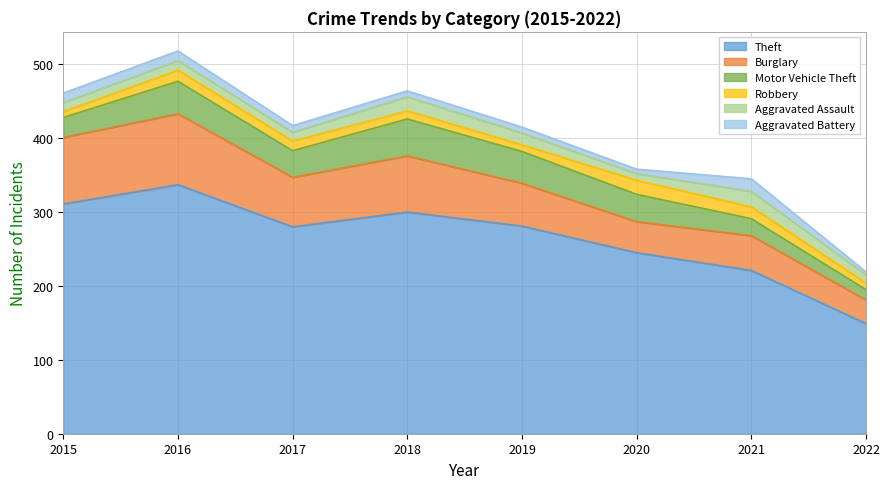

At which label is Burglary closest to 64?

2017